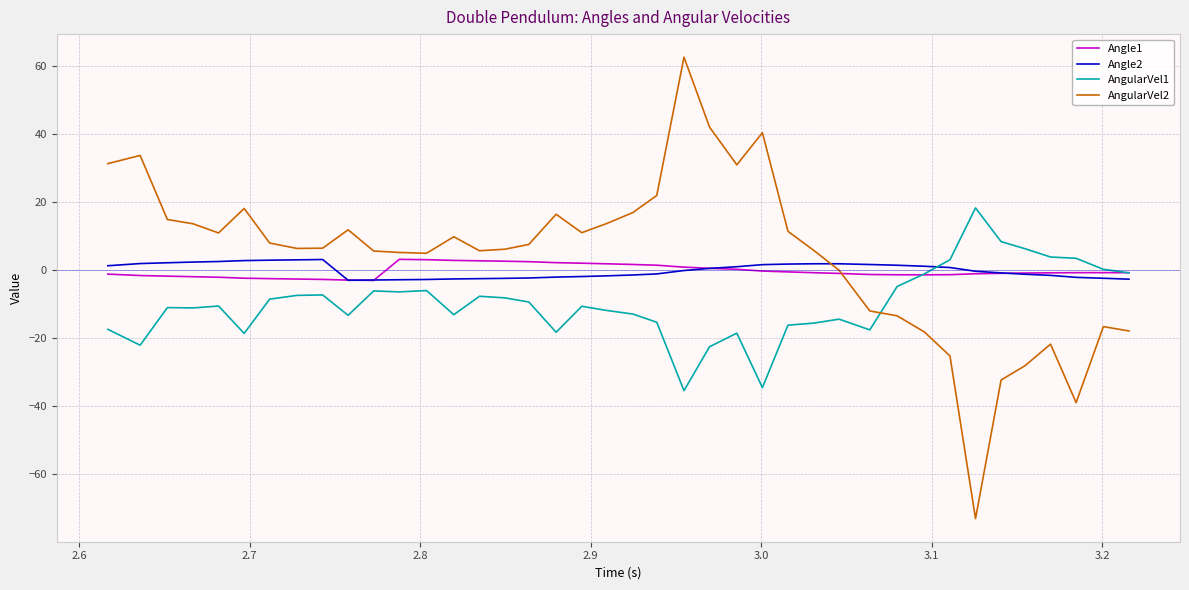

Which series has the widest spread of values?

AngularVel2